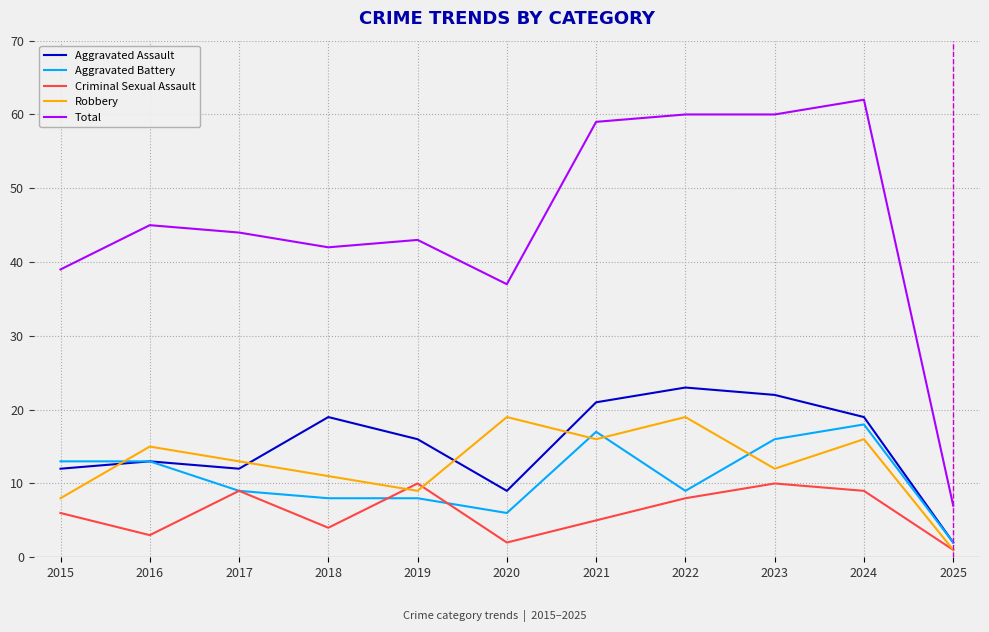

Is the value of Criminal Sexual Assault at 2019 greater than the value of Robbery at 2022?

No